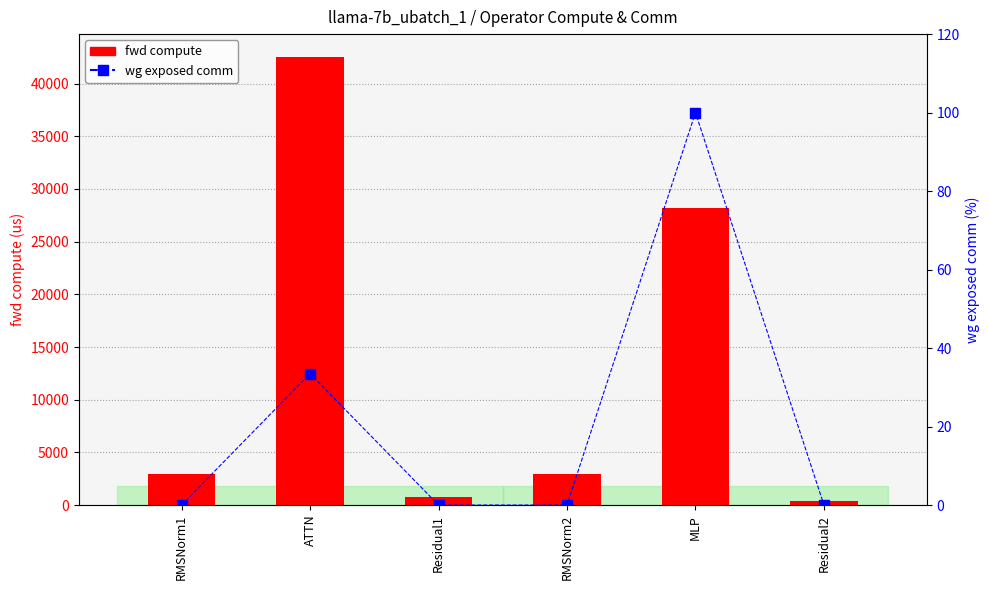

What is the difference between the maximum and second lowest values in the fwd compute series?

41856.9